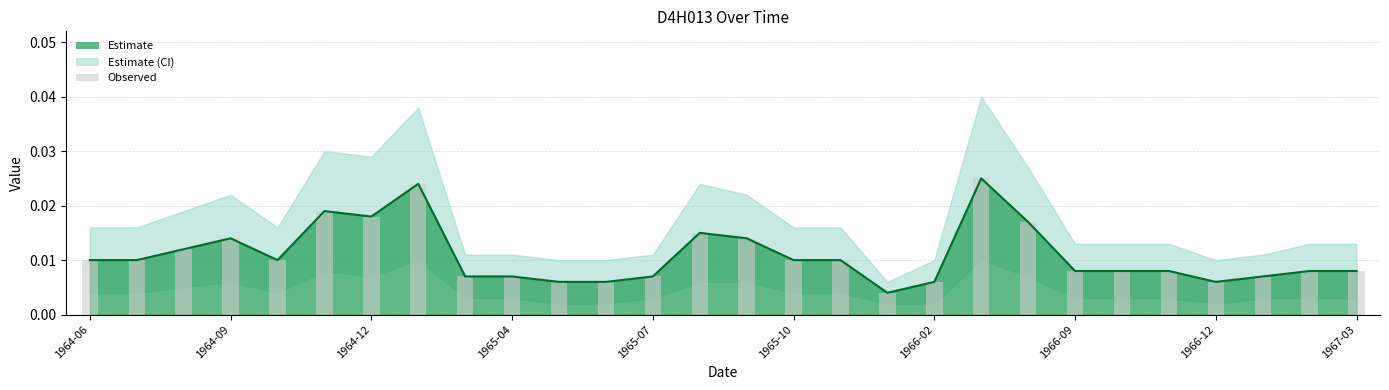

What is the sum of all values?

0.3